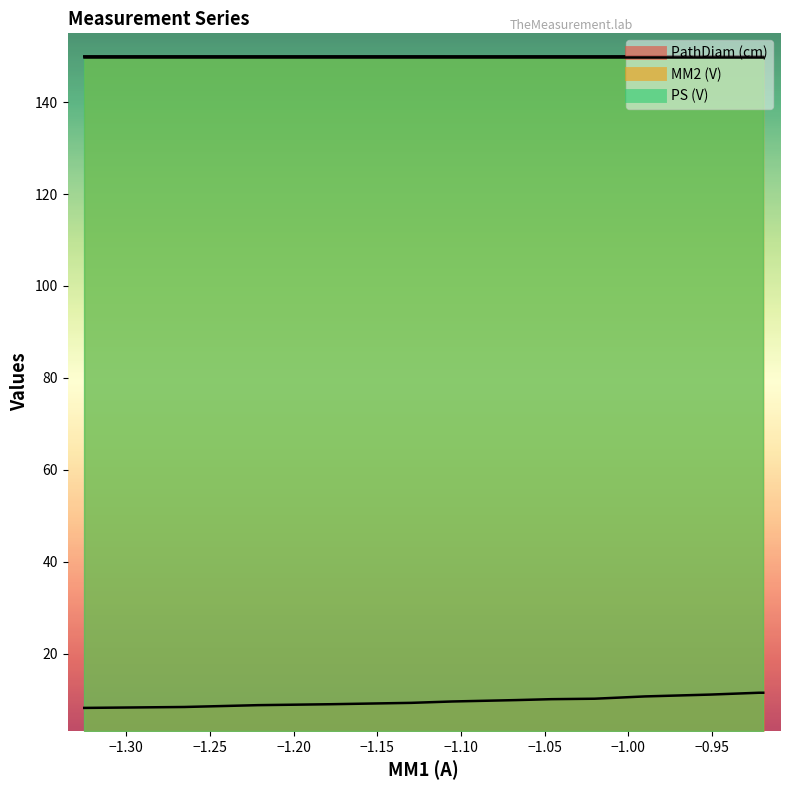

What is the greatest value displayed?

150.0